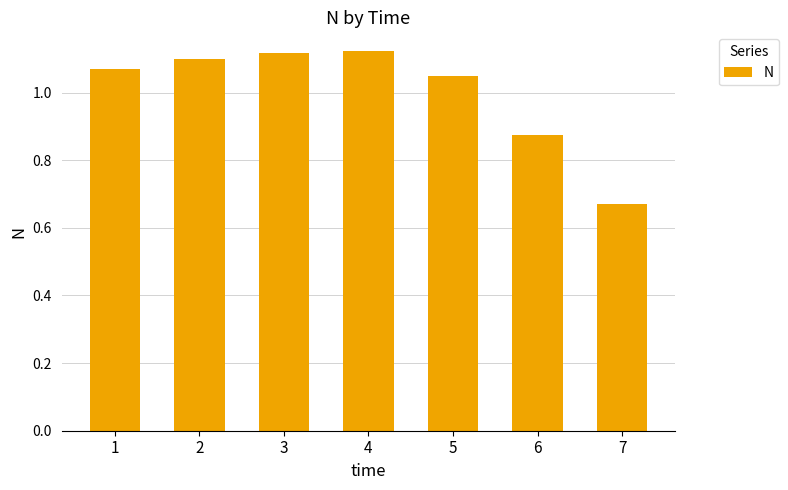

How many values are below 1?

2